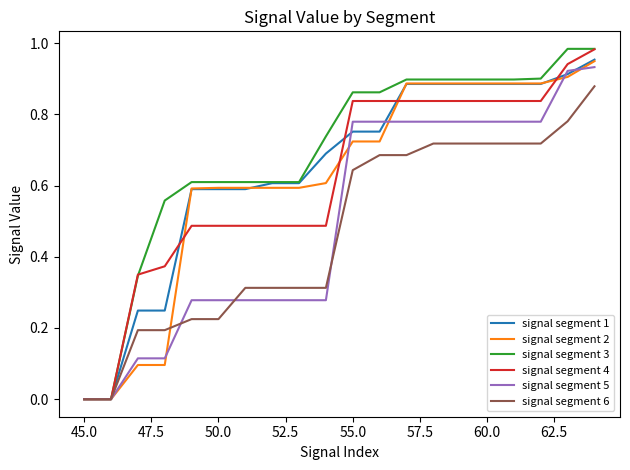

Which series has the widest spread of values?

signal segment 3